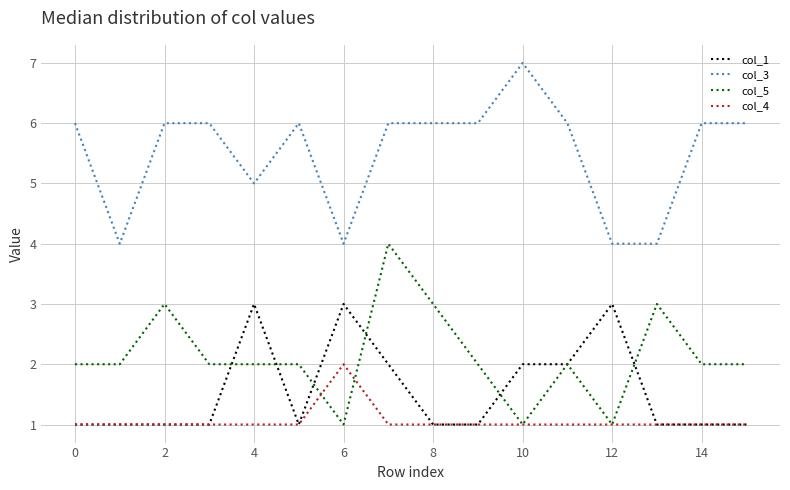

What are all the series names shown in the legend?

col_1, col_3, col_5, col_4